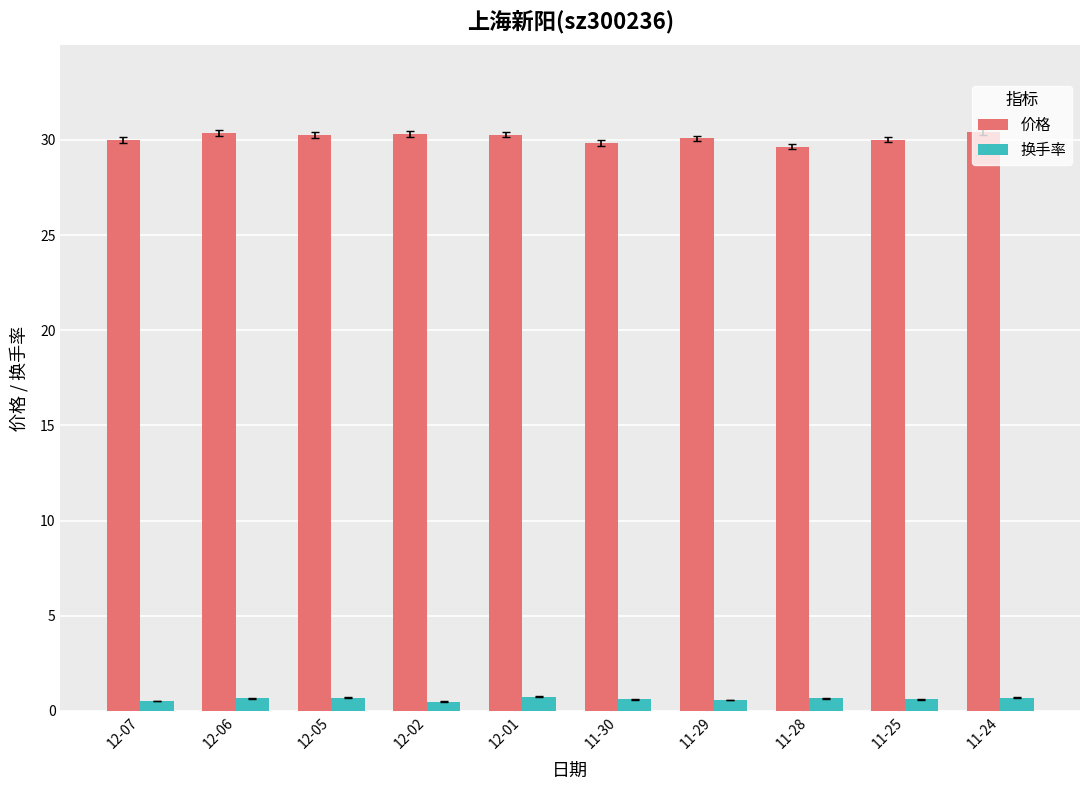

What is the sum of all 换手率 values?

6.2